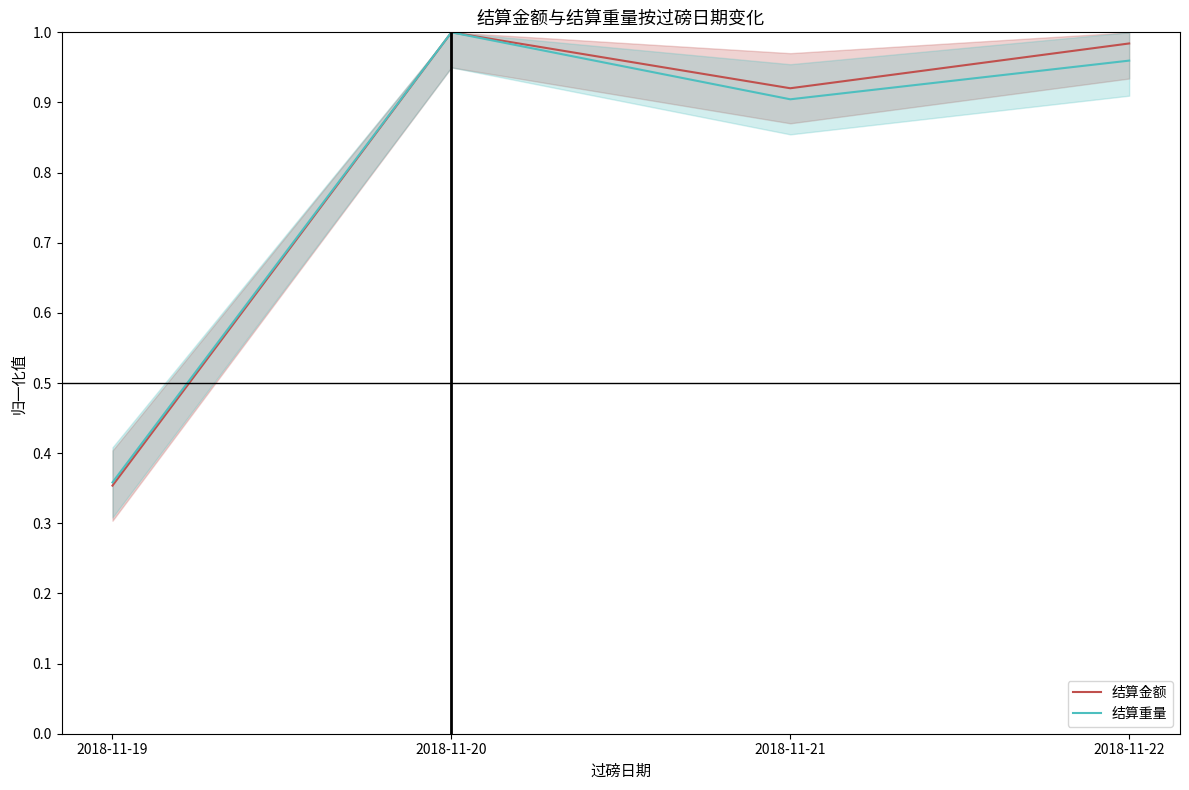

At which category is the sum across all series the highest?

2018-11-20